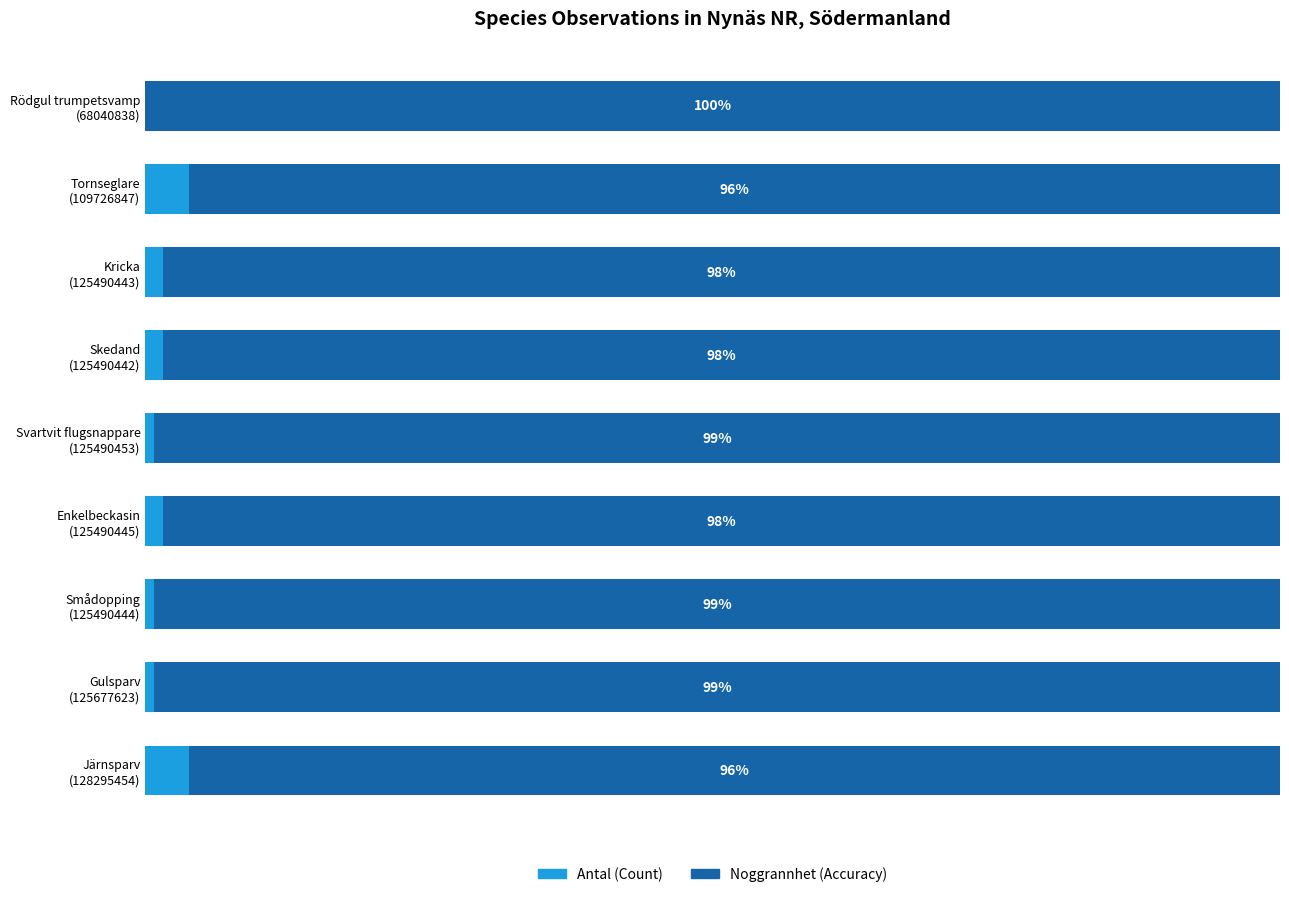

What is the maximum value for Antal (Count)?

3.8